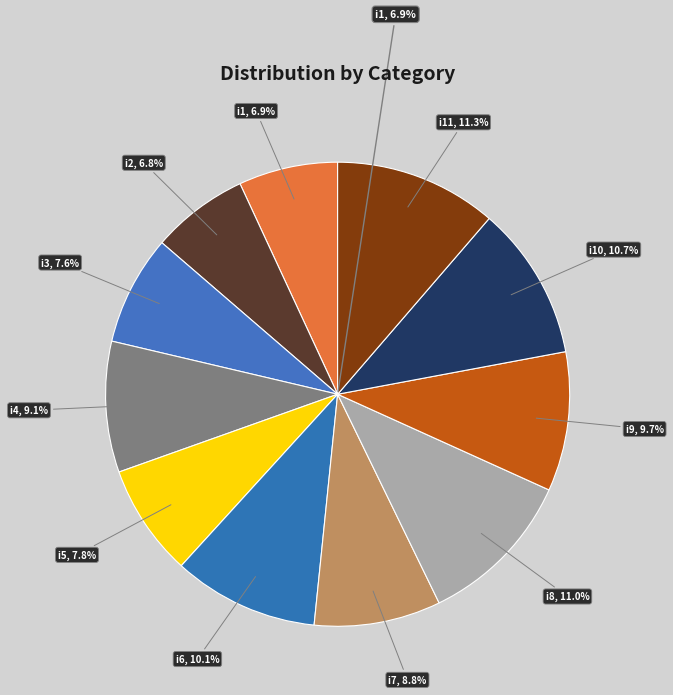

To the nearest percent, what is the difference between the largest and smallest slice percentages?

5%